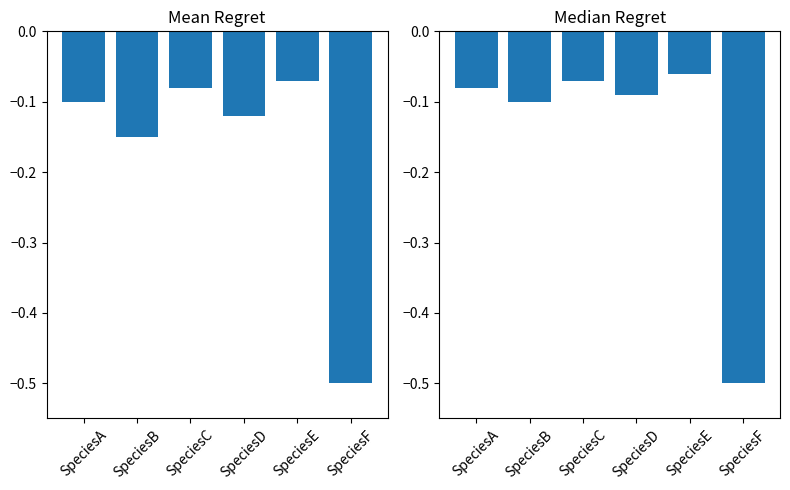

List the labels in order of value, smallest first.

SpeciesF, SpeciesB, SpeciesD, SpeciesA, SpeciesC, SpeciesE